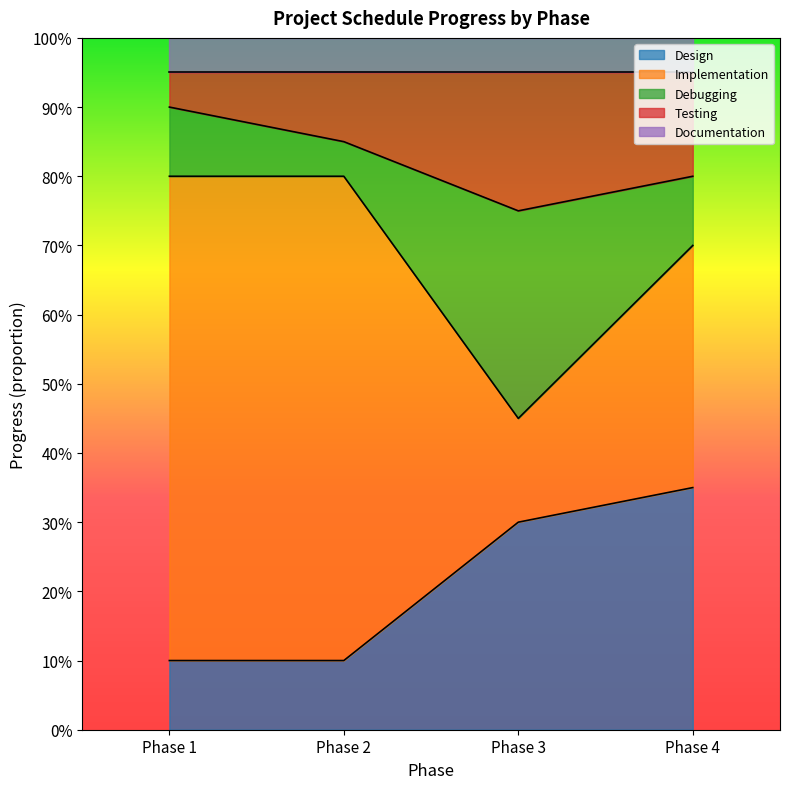

How many data points does each series have?

4